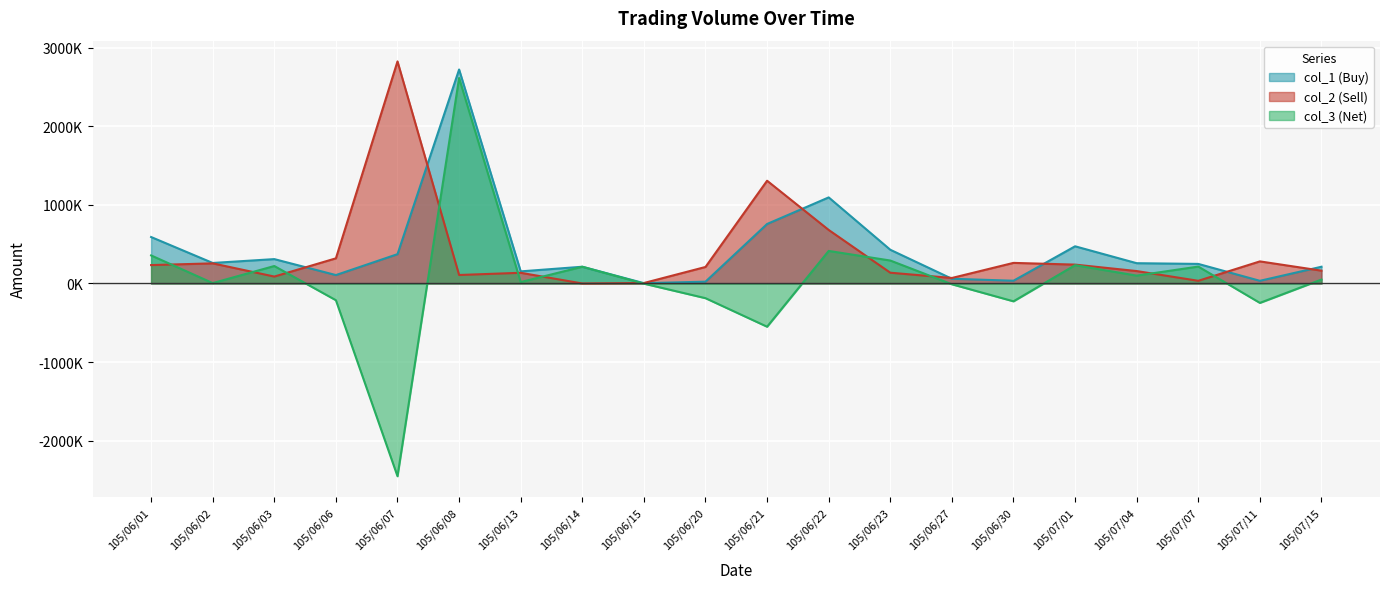

List the series in order of their peak value, highest first.

col_2 (Sell), col_1 (Buy), col_3 (Net)